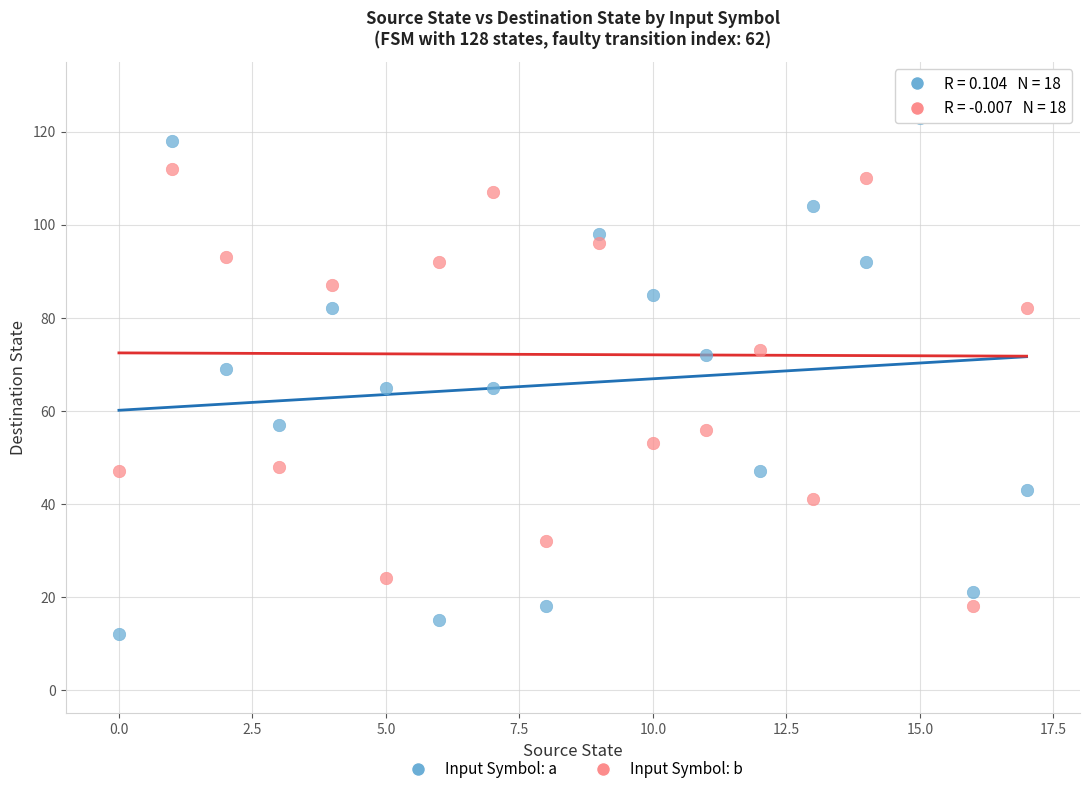

Across all data points, what is the range of Y values (max minus min)?

115